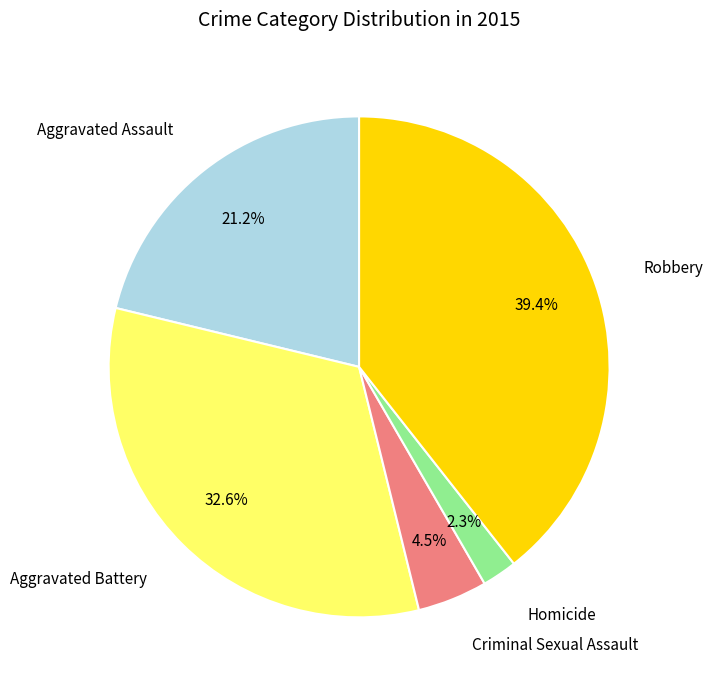

Does any single category account for the majority?

No